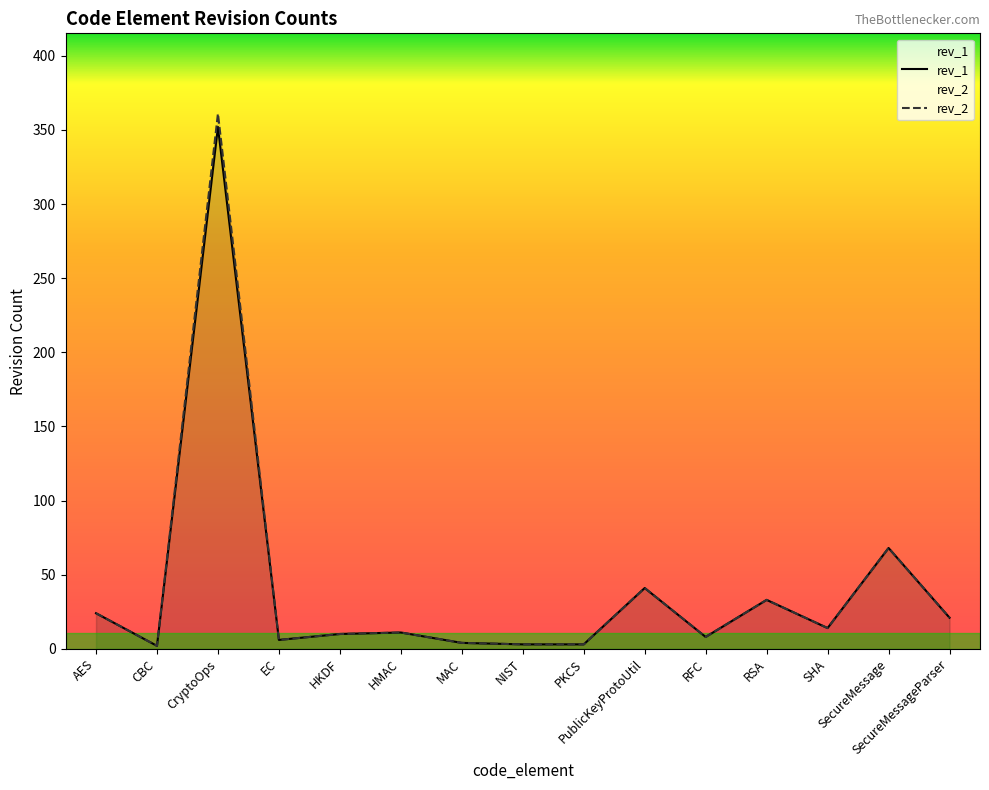

True or false: rev_2 and rev_1 intersect in this chart.

False